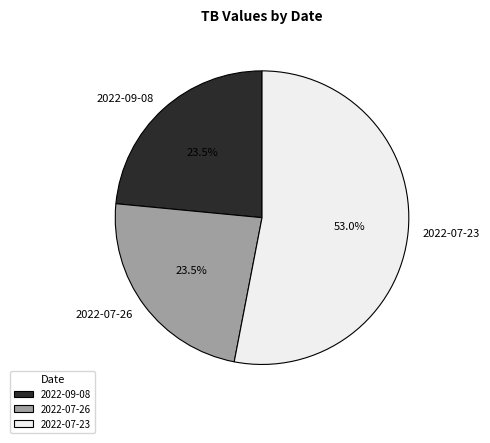

What percentage do 2022-07-26 and 2022-09-08 together represent?

47.0%